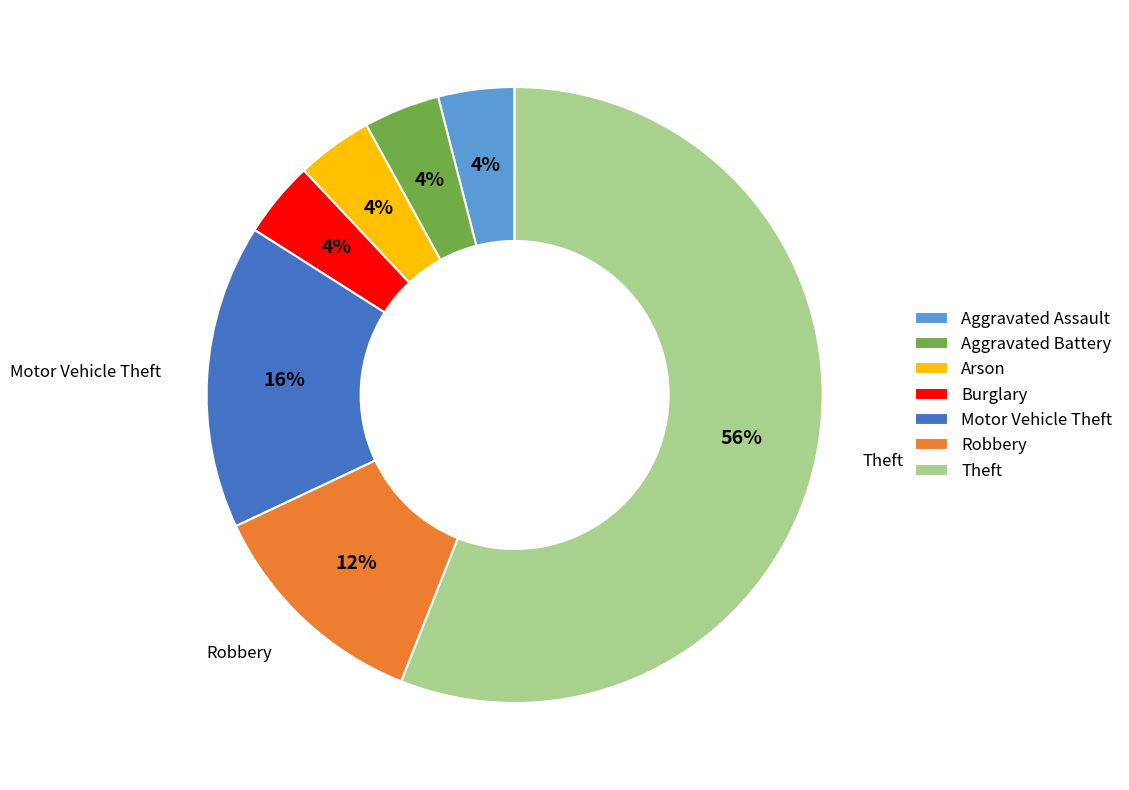

Which category has the biggest portion of the pie?

Theft